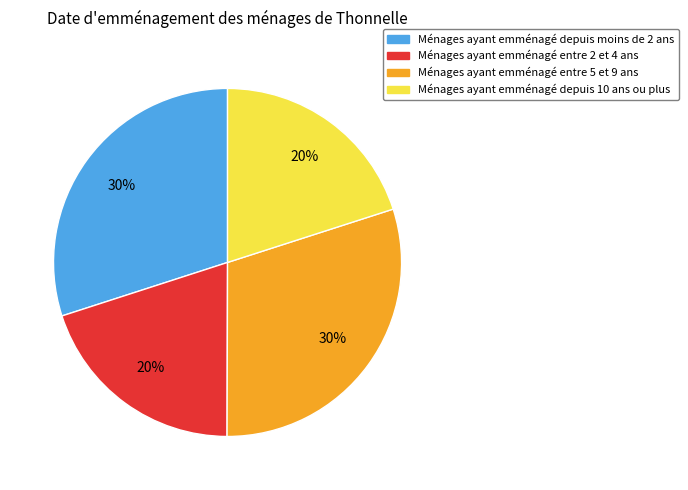

Is there any slice that represents more than half of the pie?

No